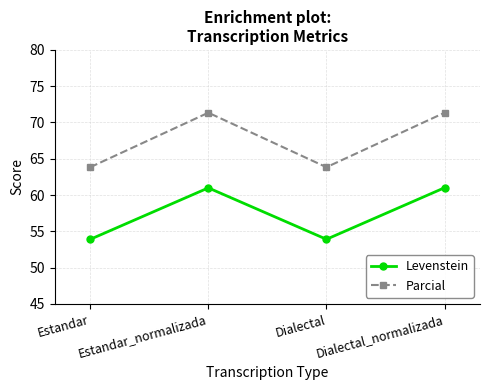

What is the average value of the Levenstein series?

57.5